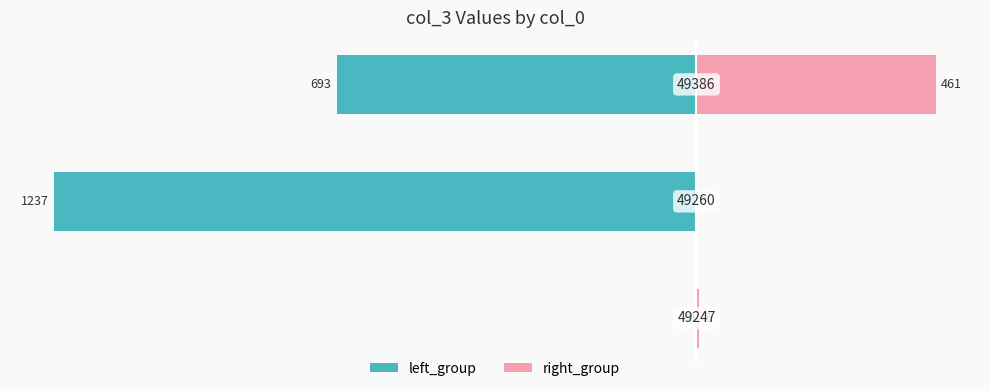

Reading left to right, extract all data points from this chart.

left_group: 0	-1237	-693
right_group: 5	0	461